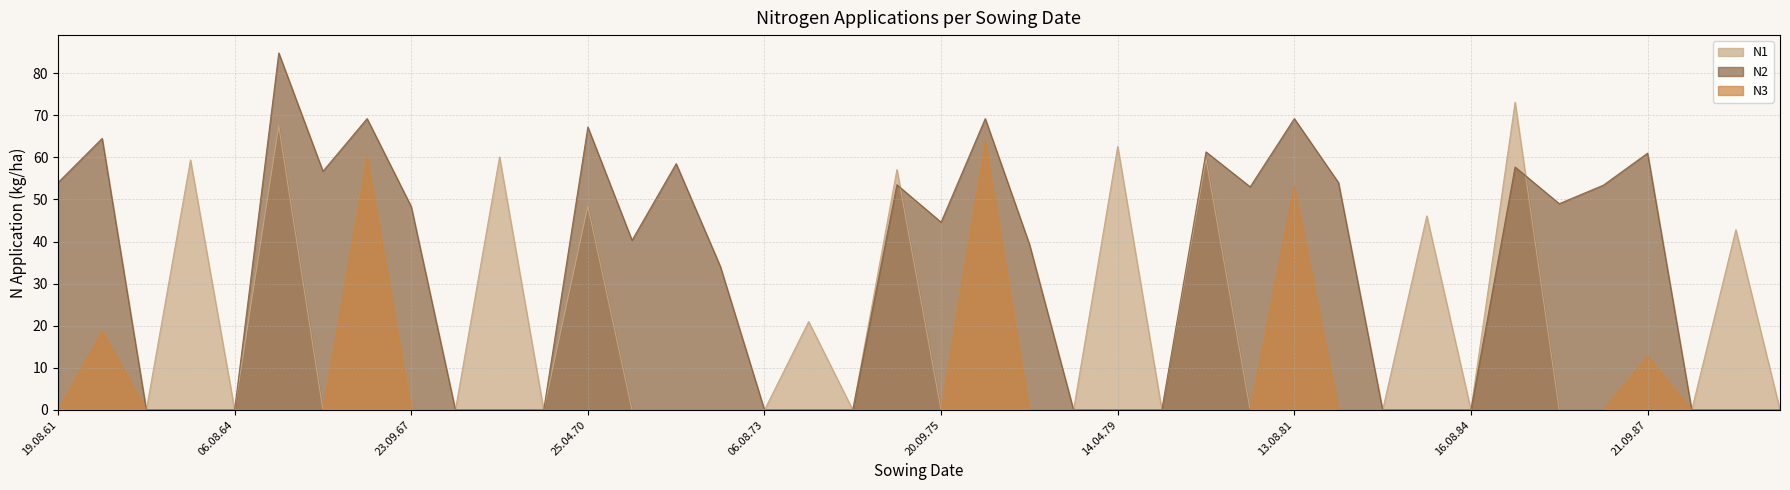

Does the chart have visible grid lines?

Yes